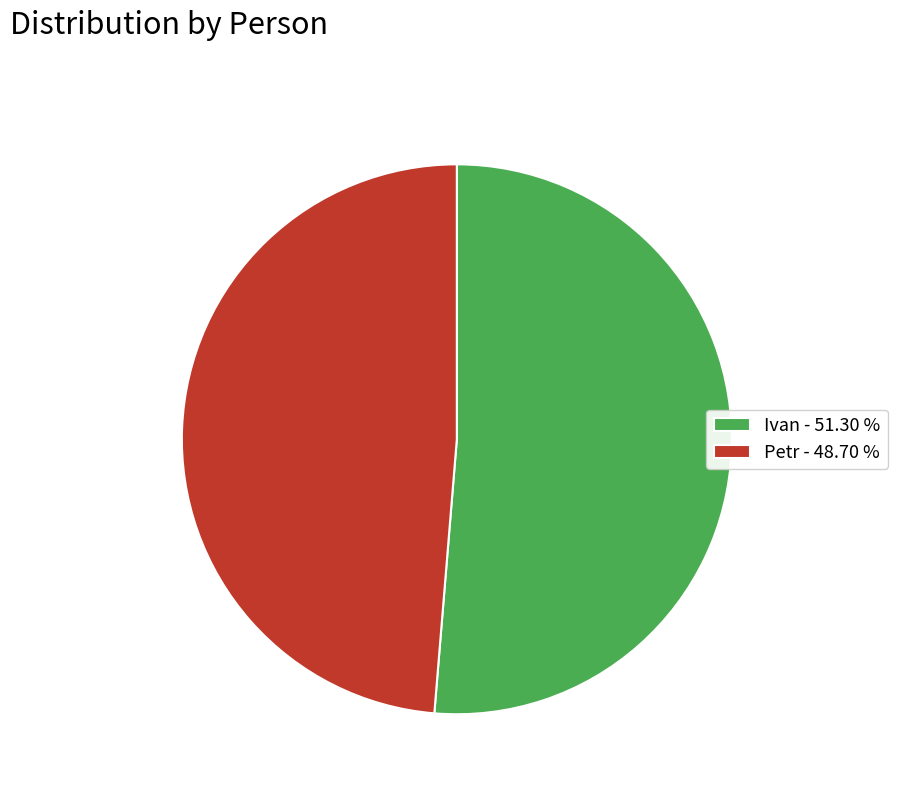

Approximately how many times larger is the value at Petr - 48.70 % compared to Ivan - 51.30 %?

0.9